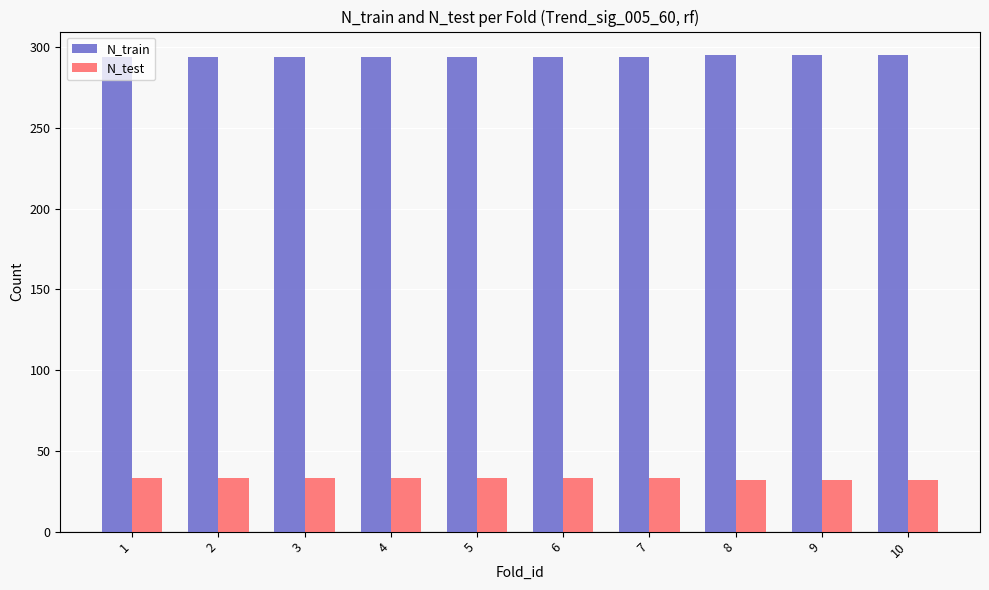

The N_train series shows 405 at 9. True or false?

False